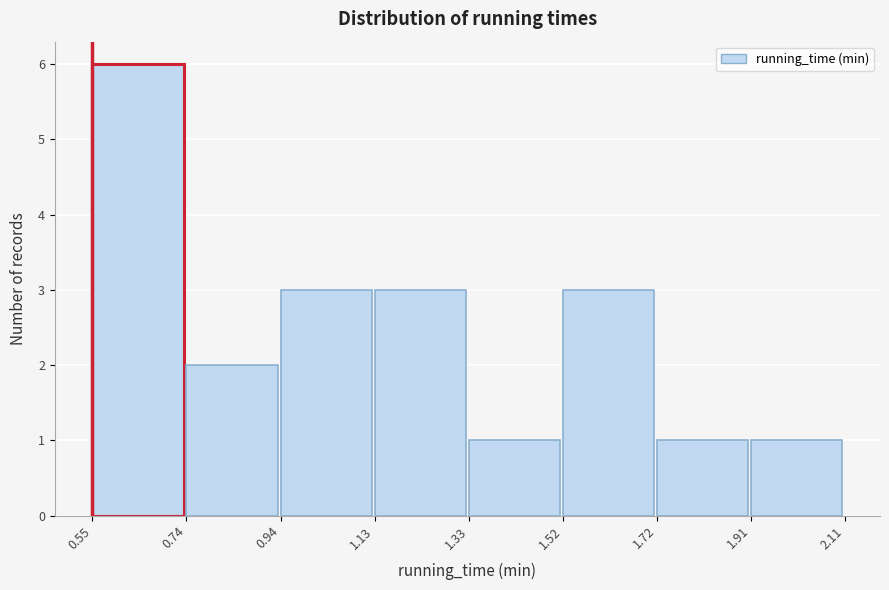

Which range on the x-axis has the tallest bar?

0.55 to 0.74